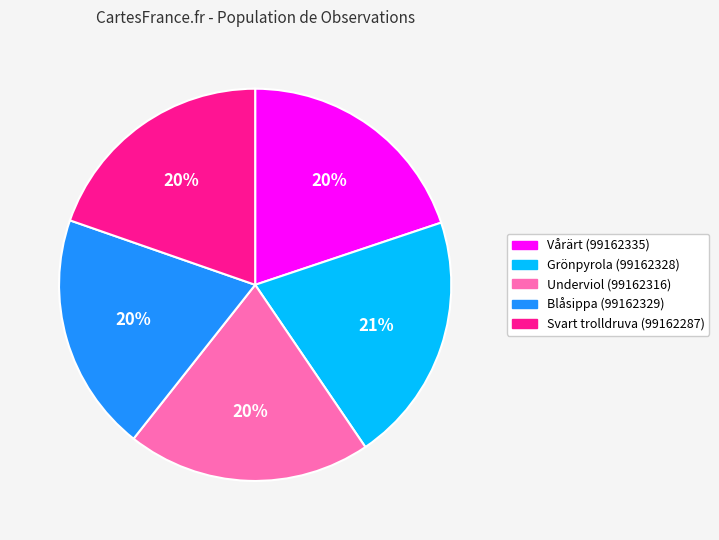

Does Grönpyrola (99162328) account for over 50% of the chart?

No